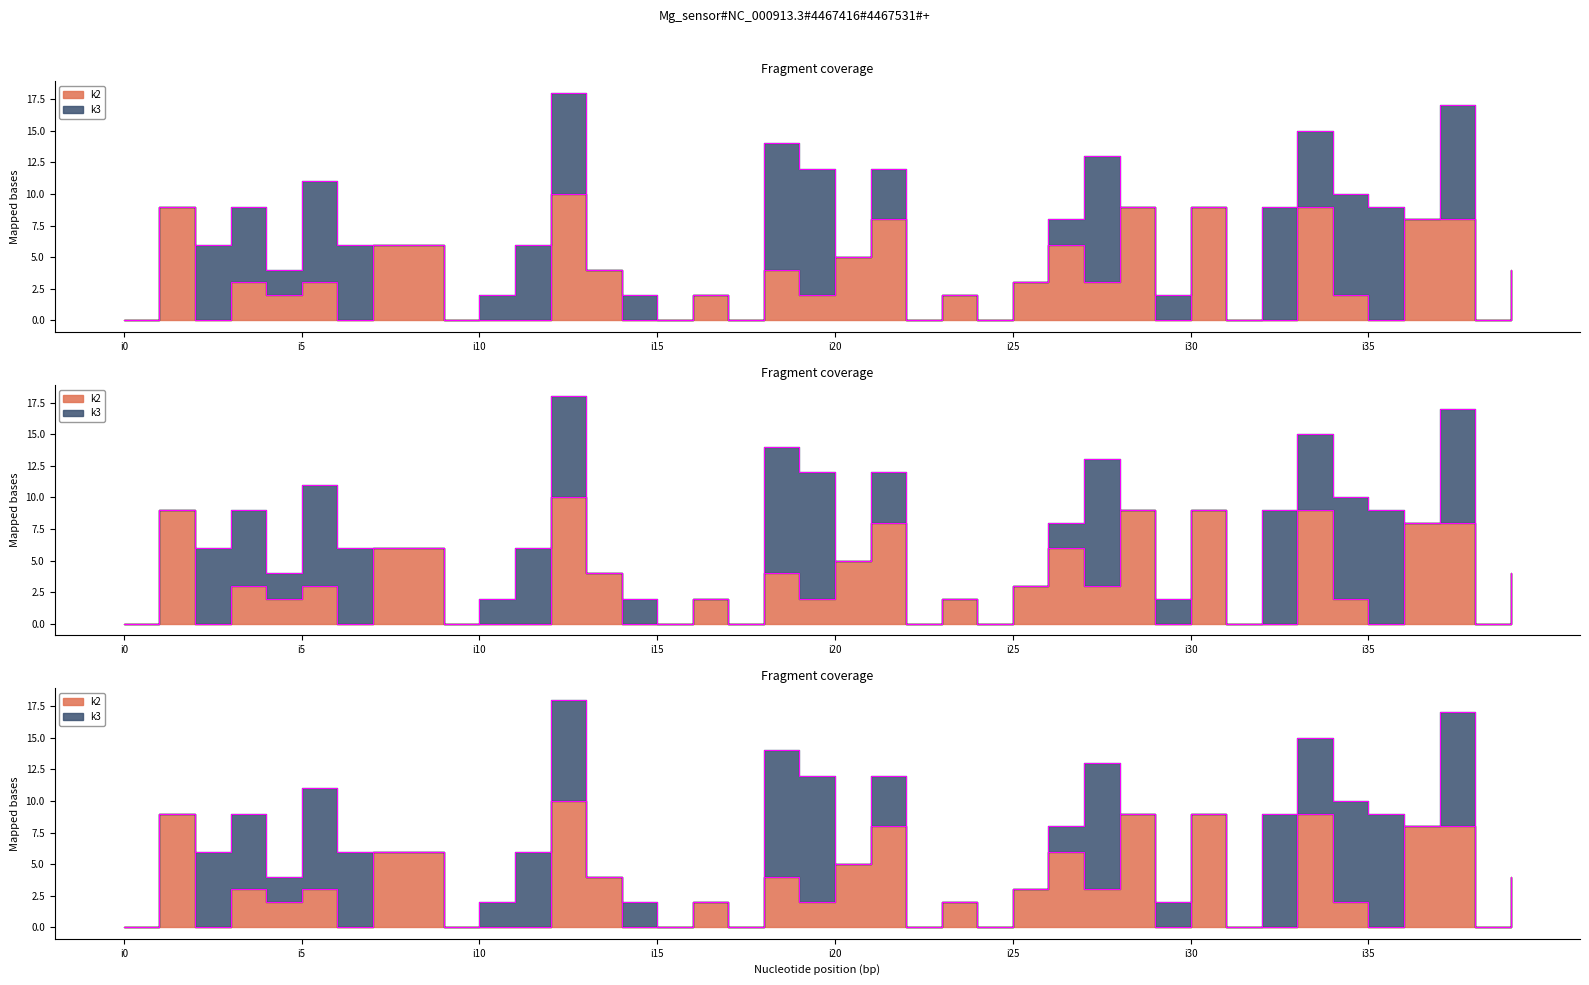

True or false: k2 and k3 intersect in this chart.

True